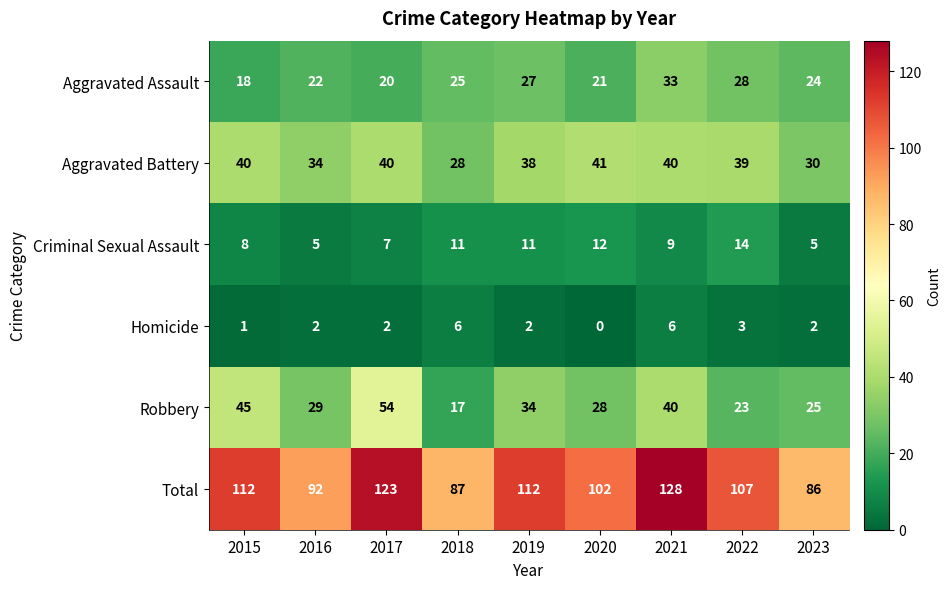

Is it true that Aggravated Battery equals 13 at 2019?

False